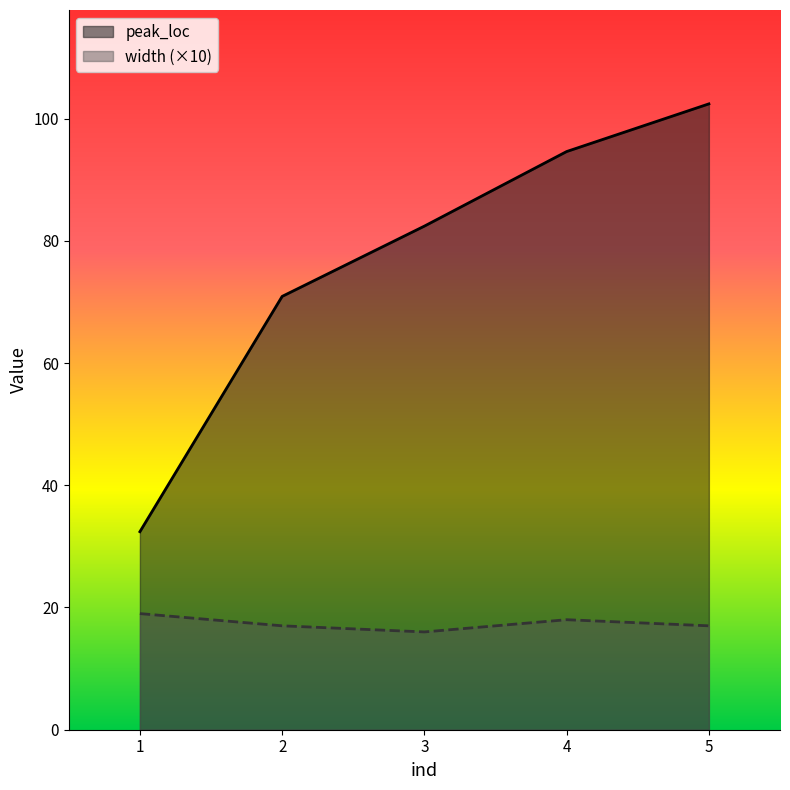

What is the sum of the peak_loc values at 5 and 2?

173.3